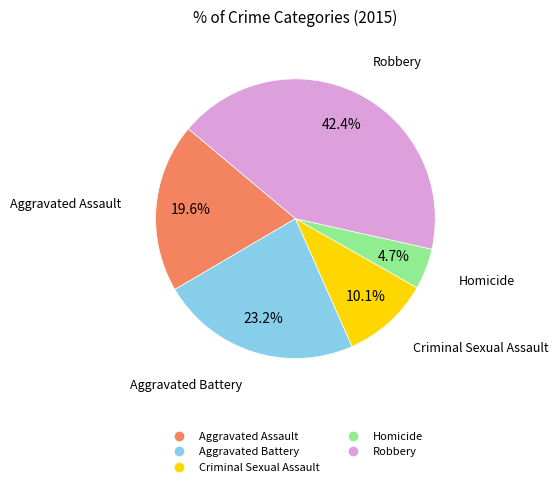

To the nearest percent, what is the average slice percentage?

20%